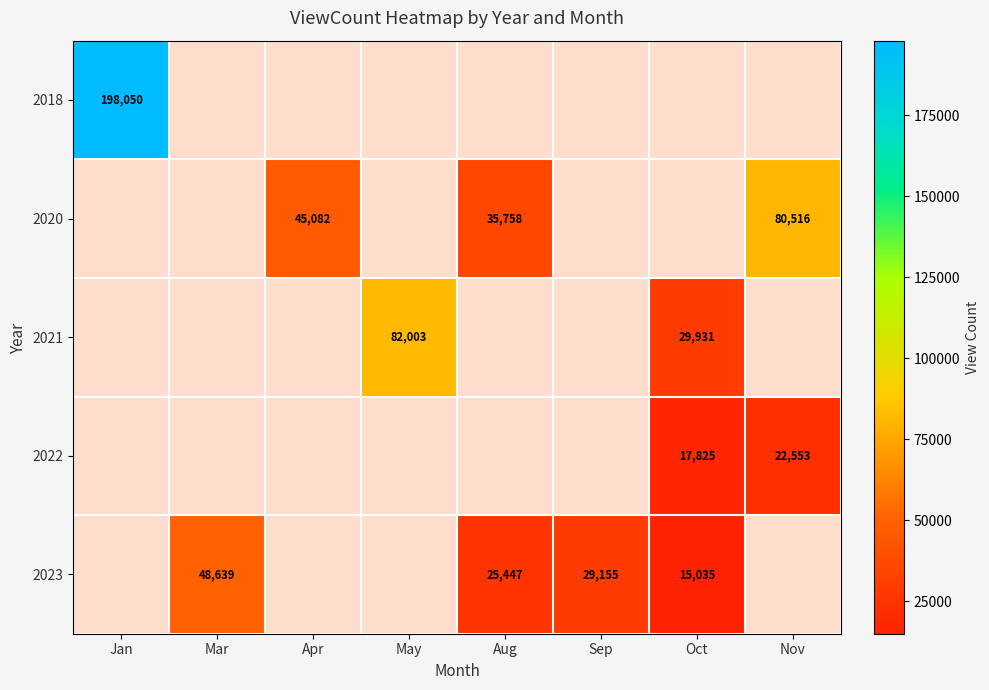

True or false: 2023 has a value of 29155 at Sep.

True